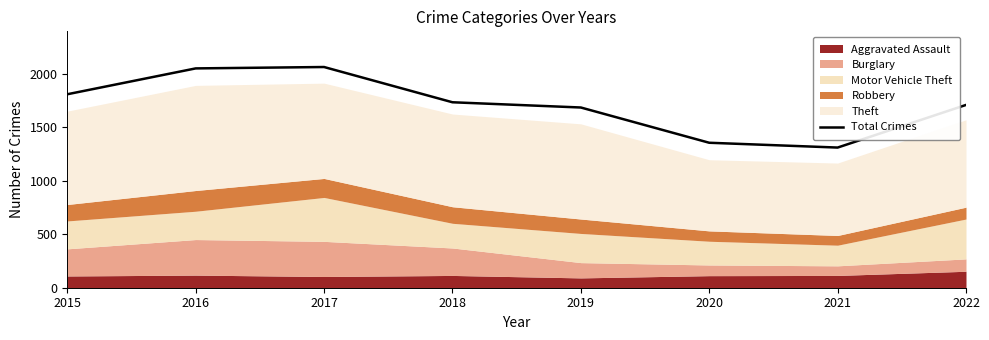

Reading left to right, extract all data points from this chart.

1811	2053	2066	1736	1687	1357	1312	1711